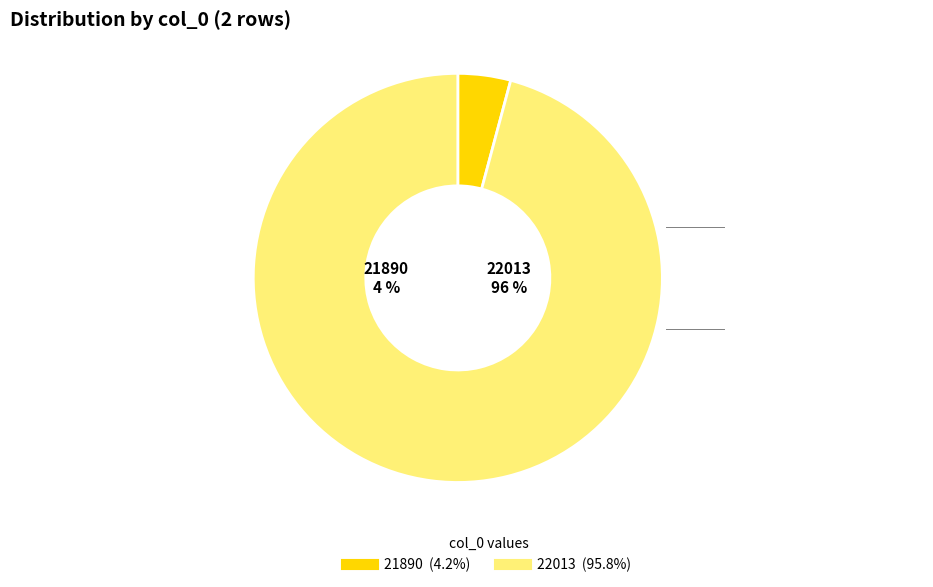

Which slice is the largest?

22013